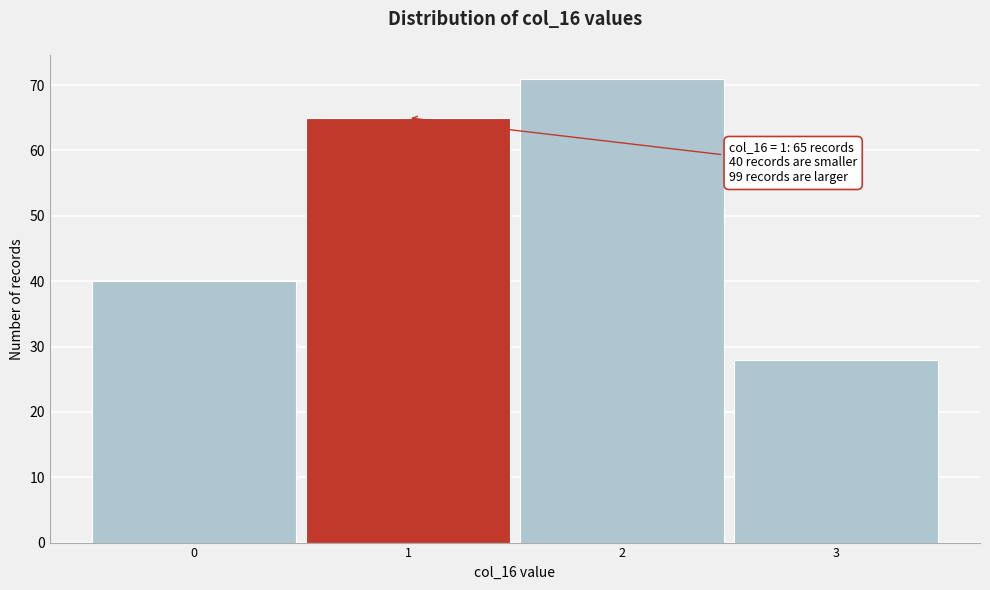

Over which range of the x-axis is the bar tallest?

1.5 to 2.5